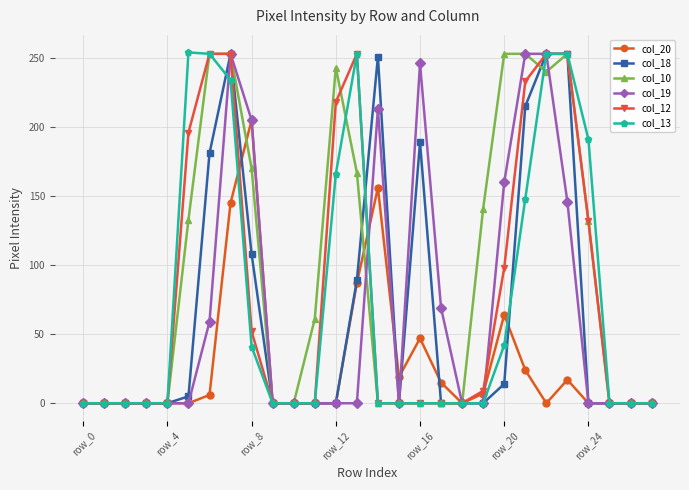

How many data points does each series have?

28